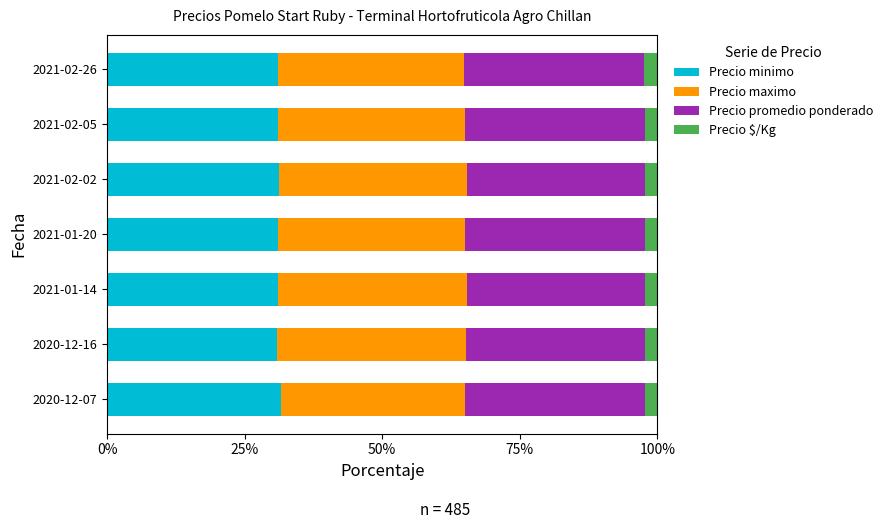

What is the maximum value for Precio minimo?

31.6